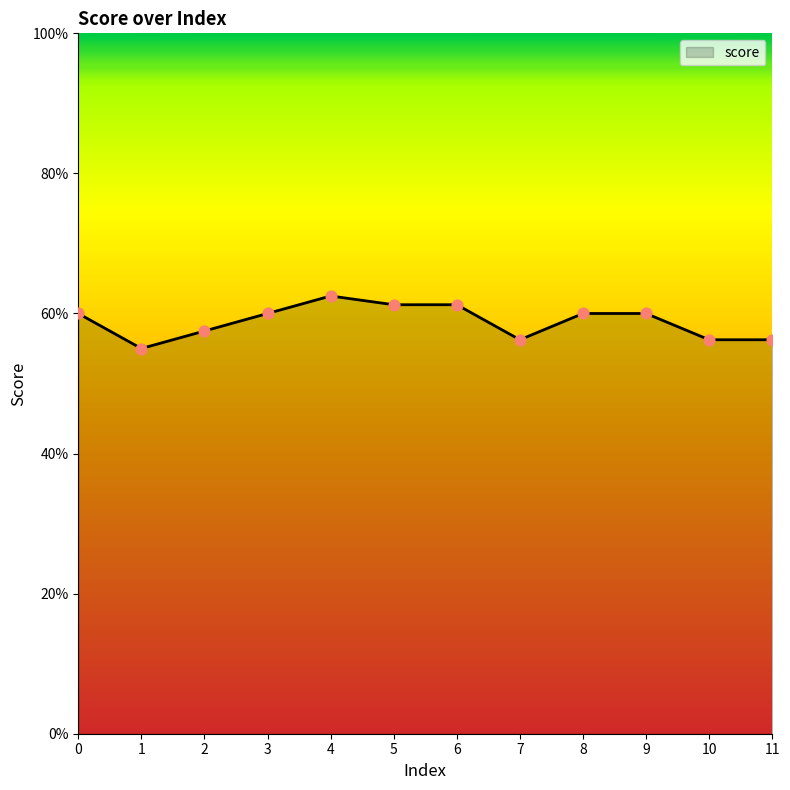

Does the chart have visible grid lines?

No